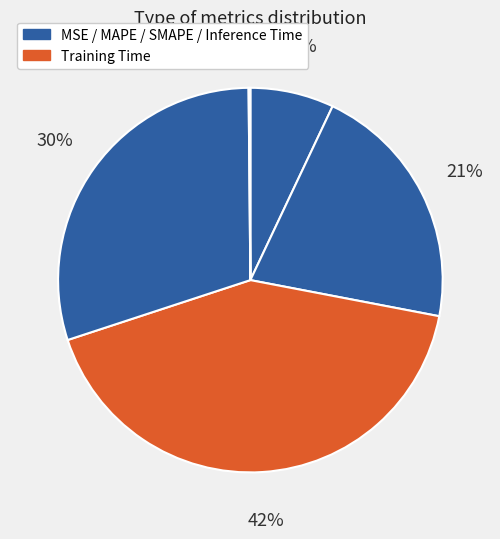

What is the smallest slice in the pie chart?

Inference Time